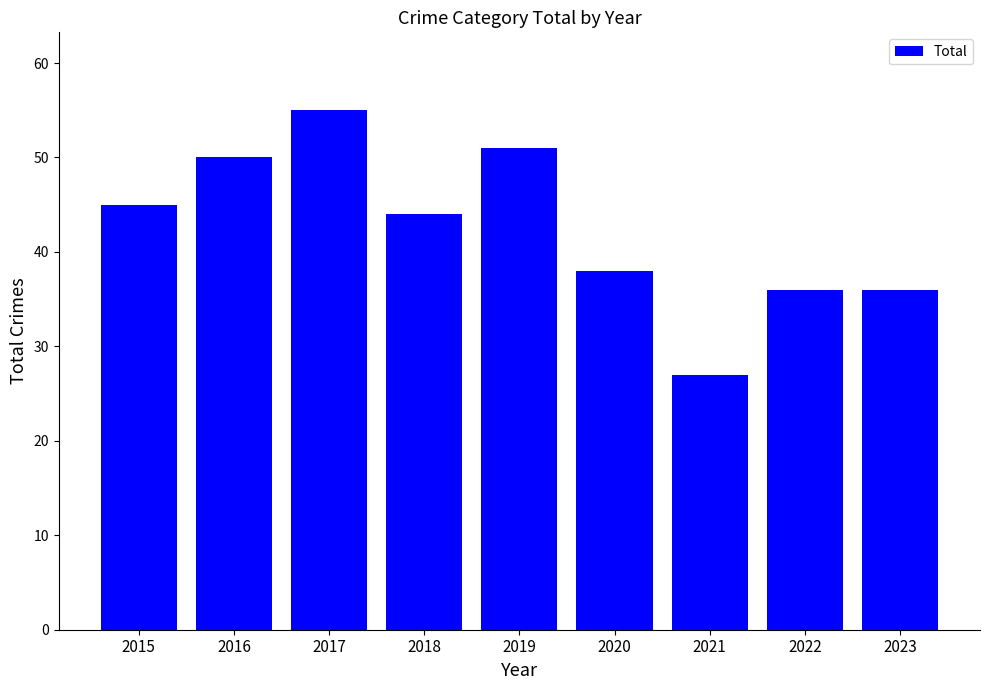

What is the sum of all values?

382